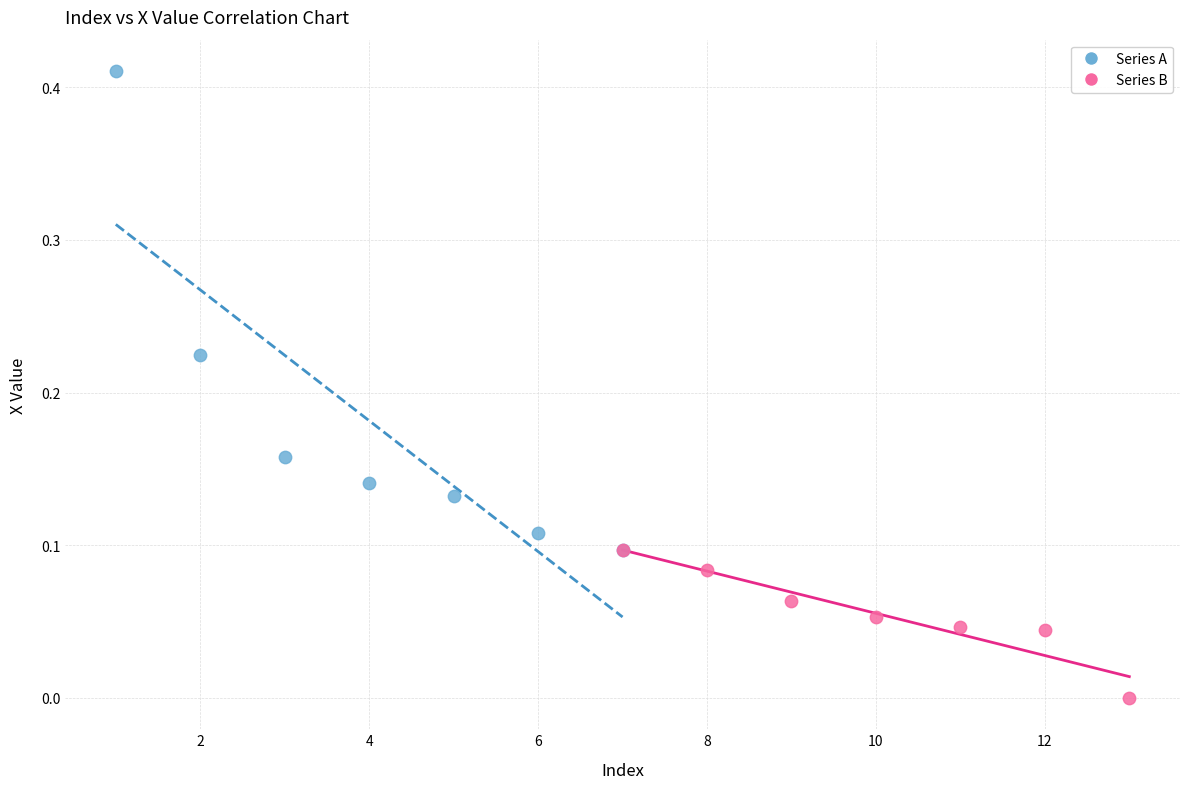

Which series contains the highest Y value?

Series A